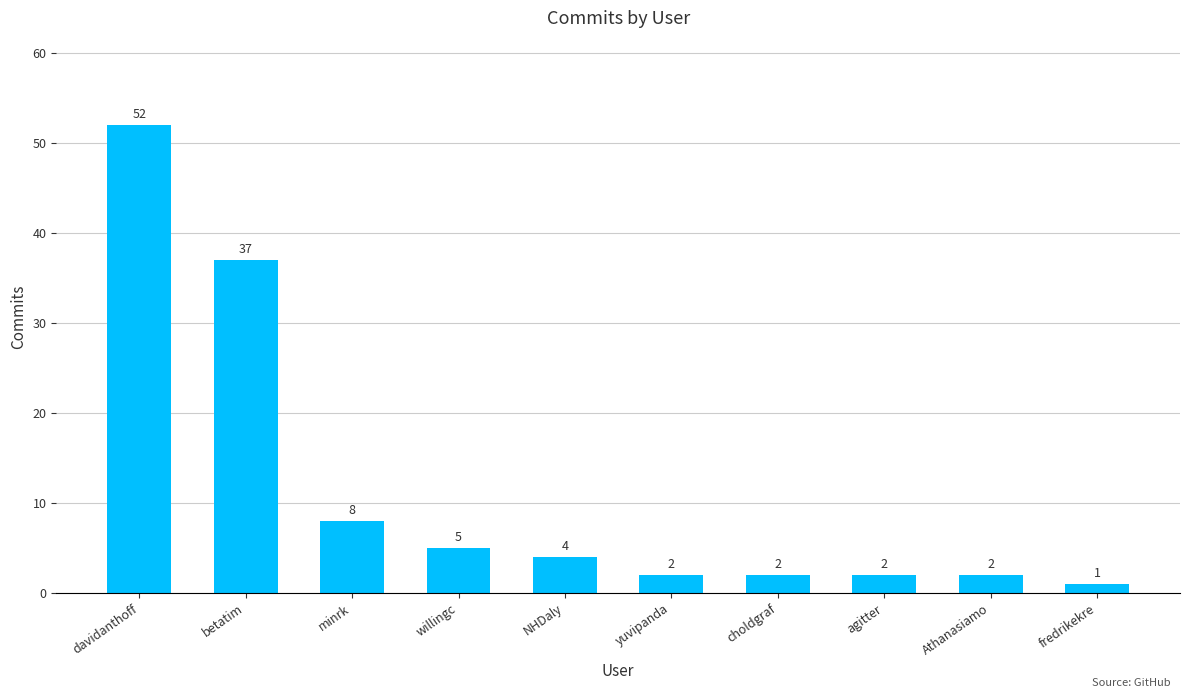

What is the change in value from NHDaly to choldgraf?

-2